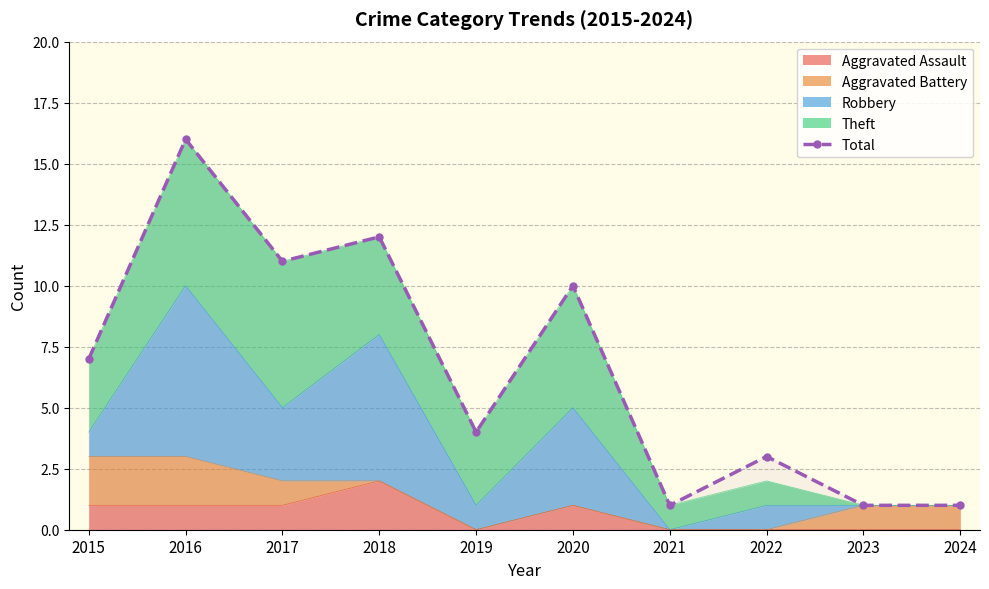

Reading left to right, extract all data points from this chart.

2015=7	2016=16	2017=11	2018=12	2019=4	2020=10	2021=1	2022=3	2023=1	2024=1